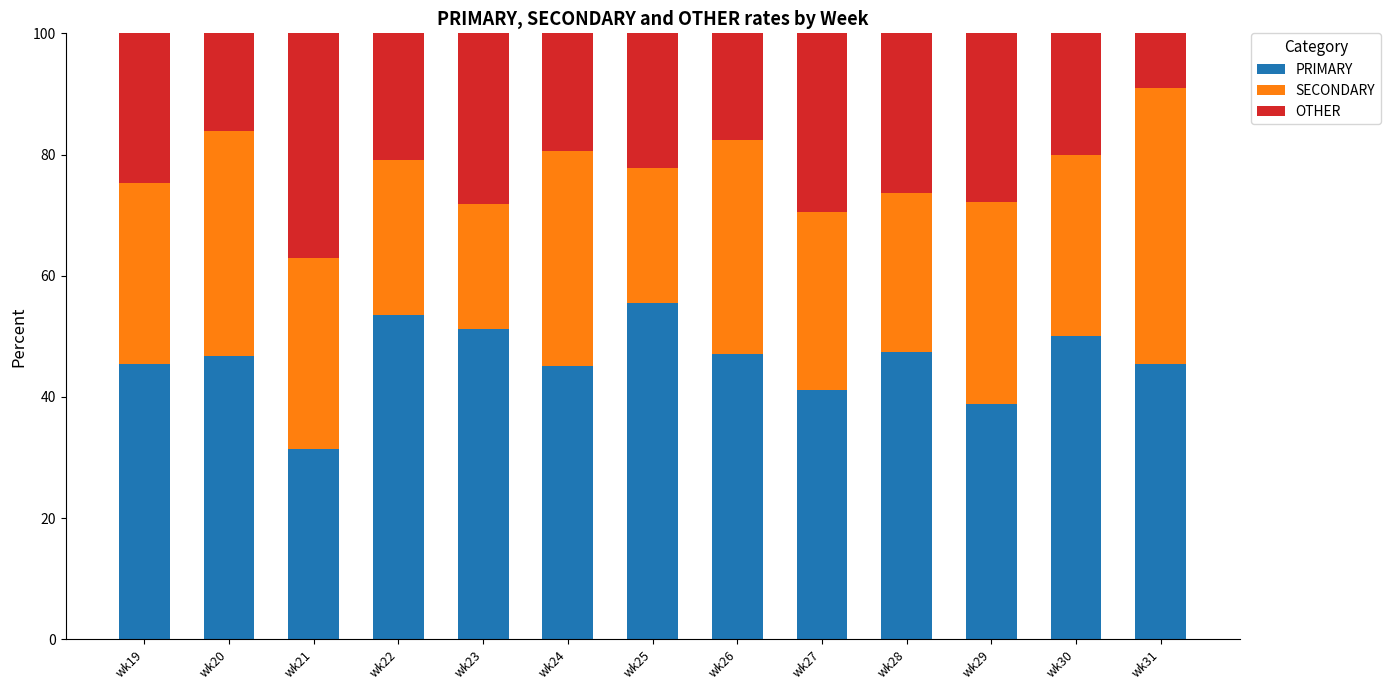

The value of PRIMARY at wk28 is 47.4. True or false?

True